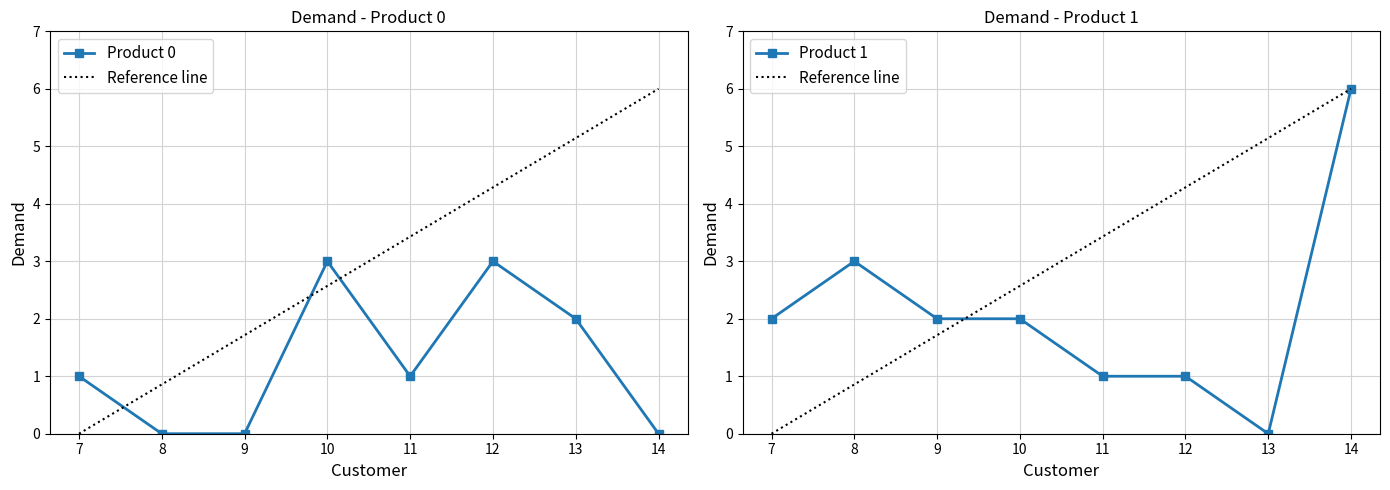

How many interior local valleys does the Product 1 Demand series have?

1